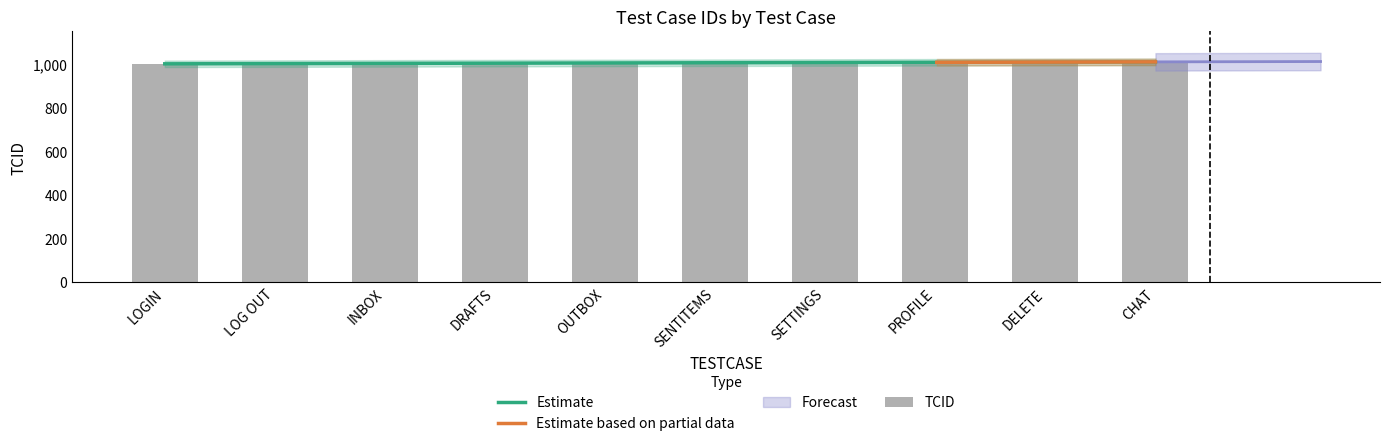

Count the number of categories in the chart.

10